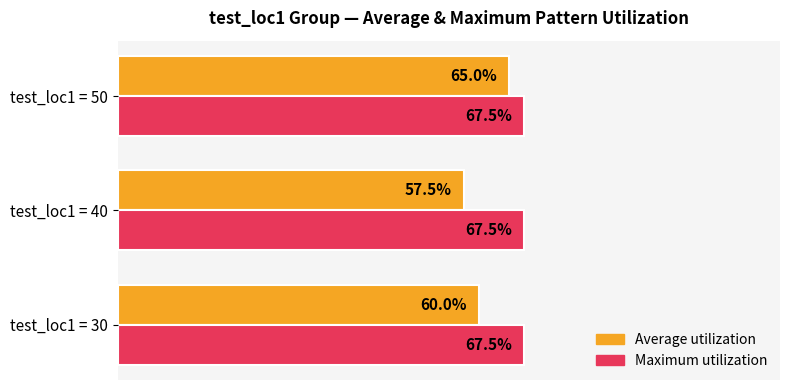

Where is Average utilization nearest to the value 61?

test_loc1 = 30